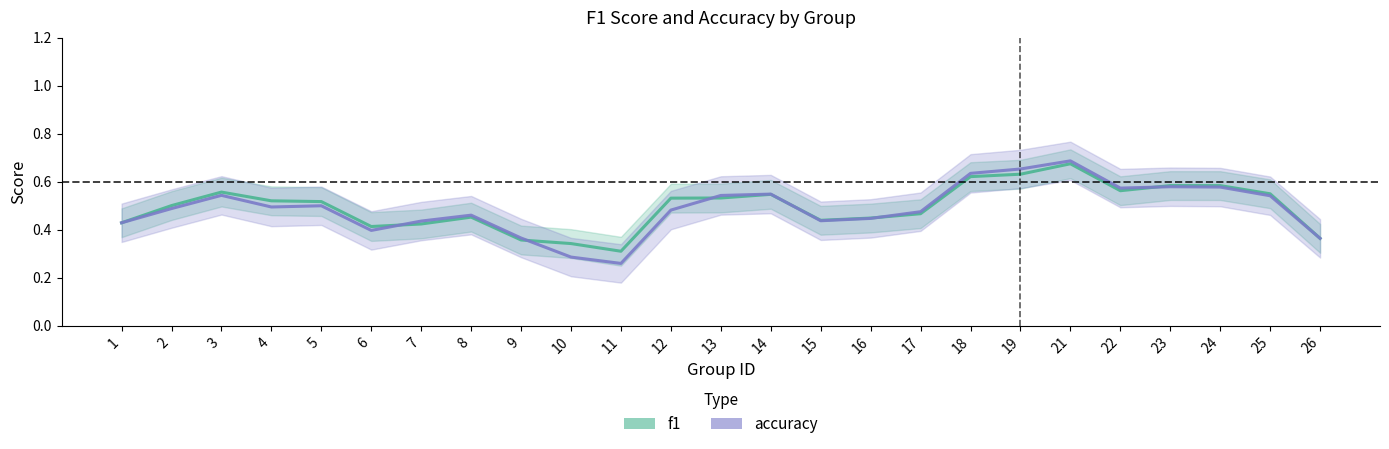

Count the number of categories in the chart.

25